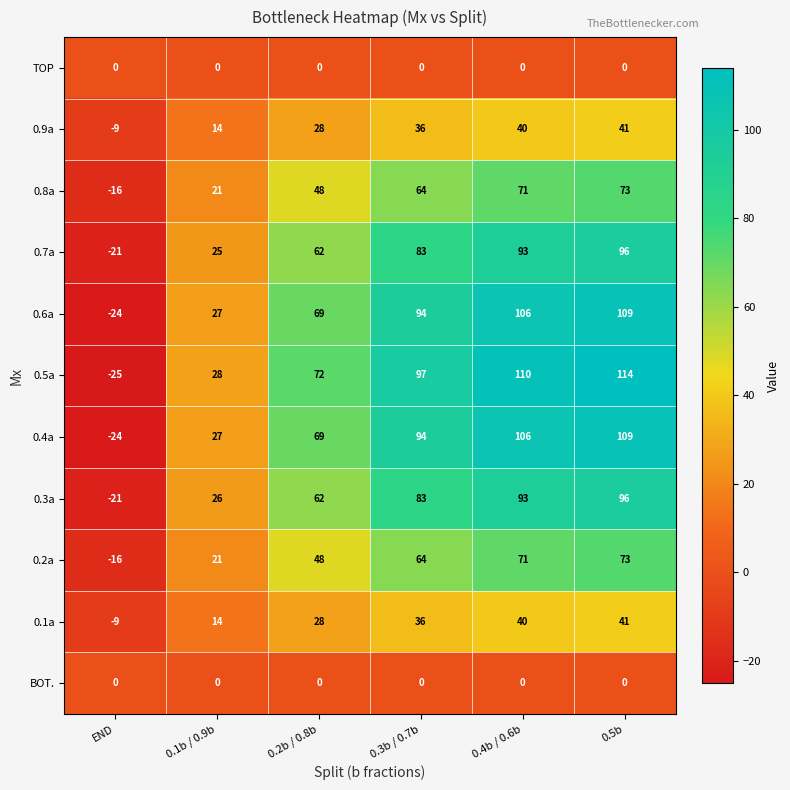

At which label is 0.3a closest to 37?

0.1b / 0.9b